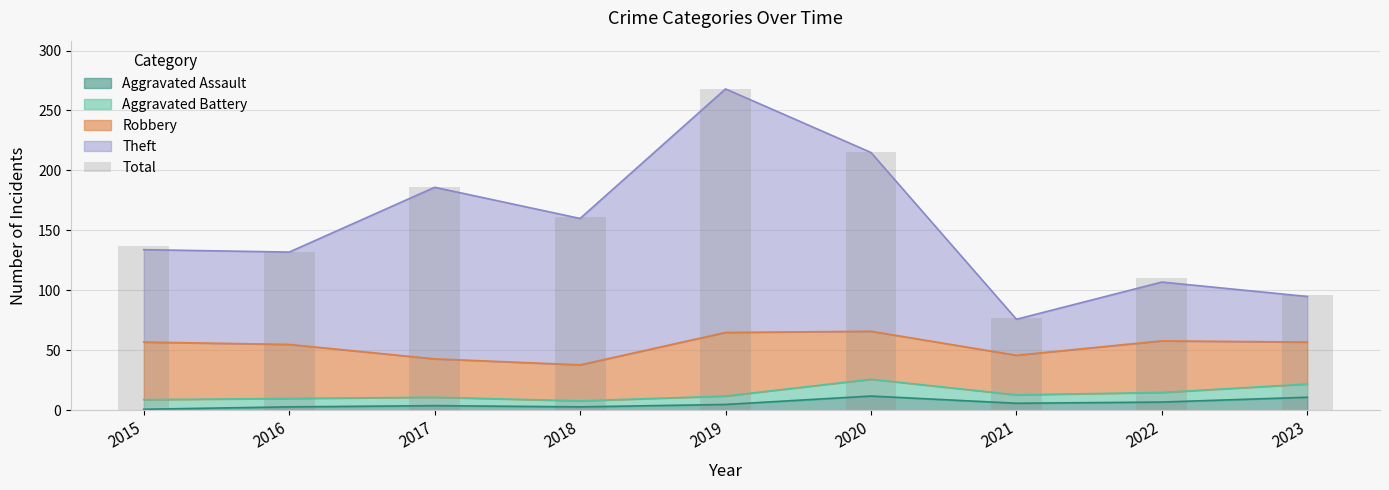

How many categories are shown in the chart?

9